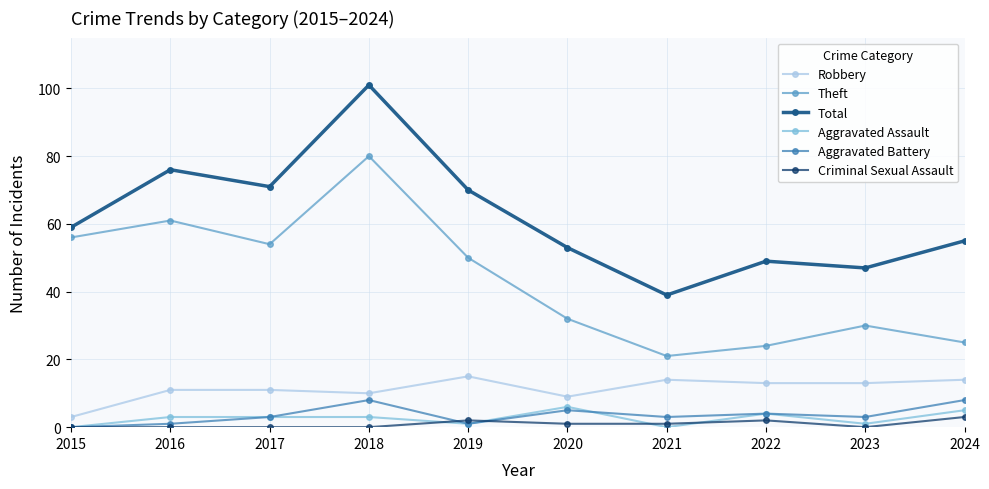

The value of Robbery at 2021 is 14. True or false?

True